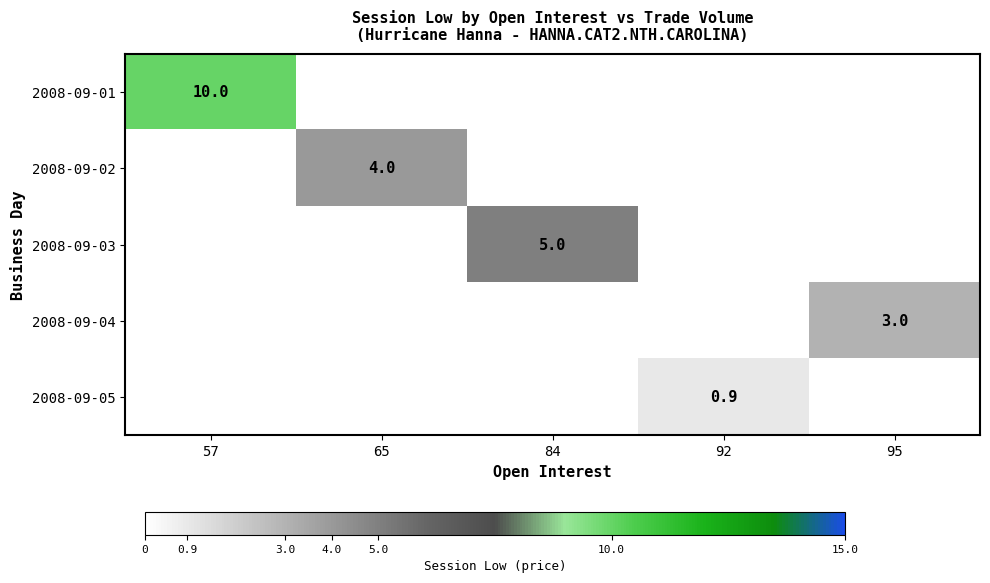

Is it true that 2008-09-02 equals 4.0 at 65?

True